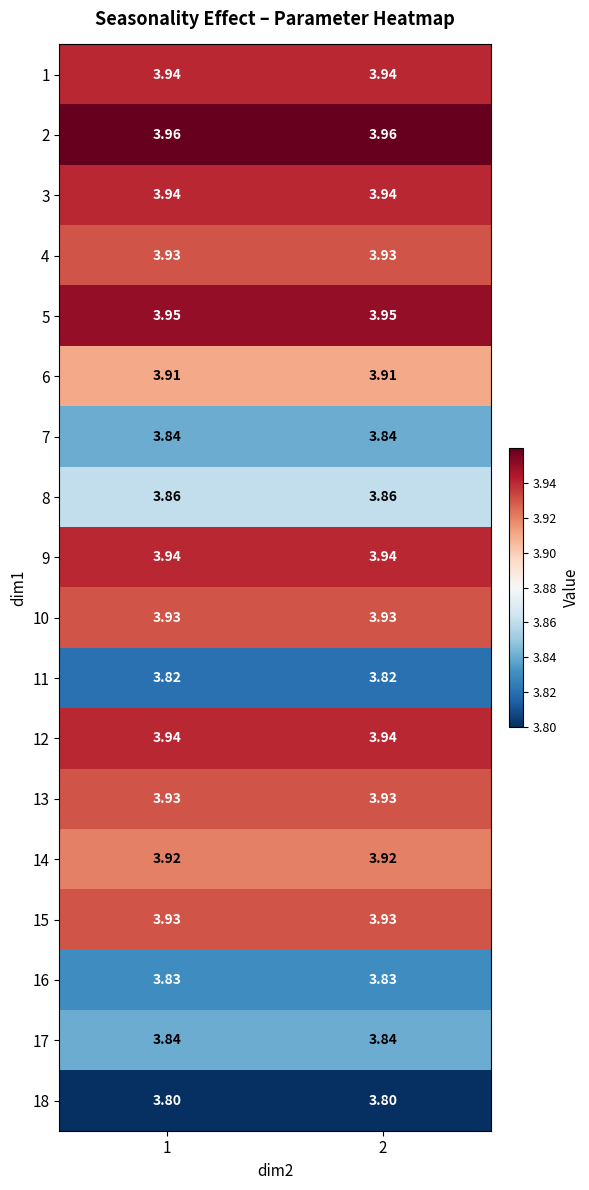

Is the value of 18 at 2 greater than the value of 5 at 1?

No